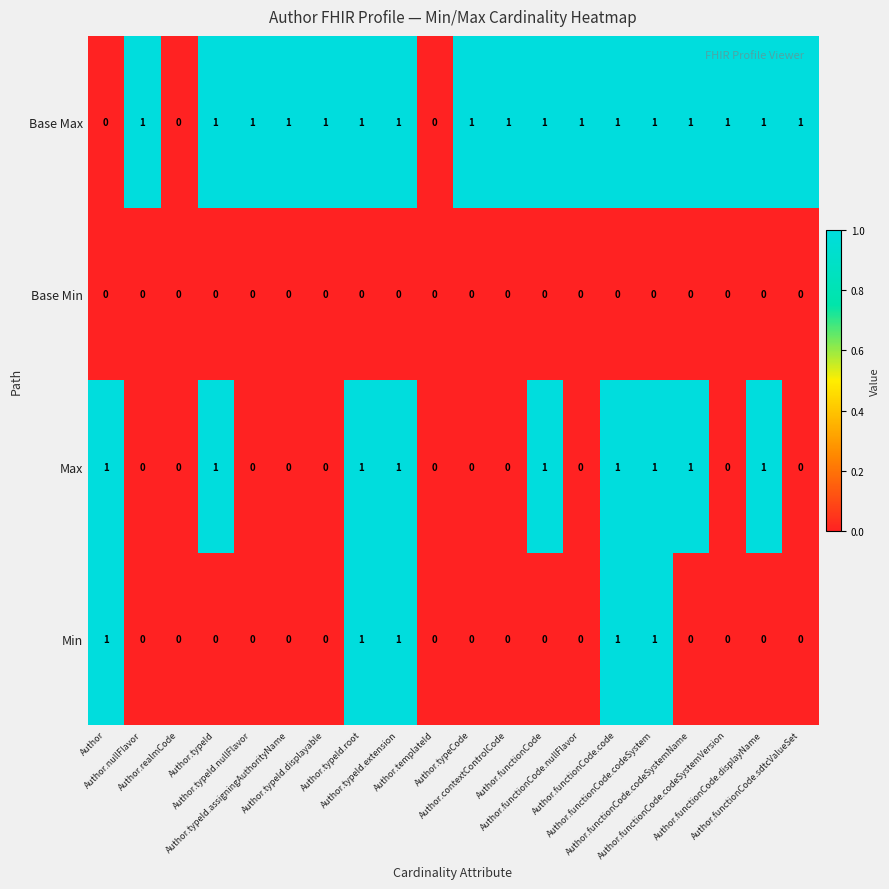

What is the sum of all Base Max values?

17